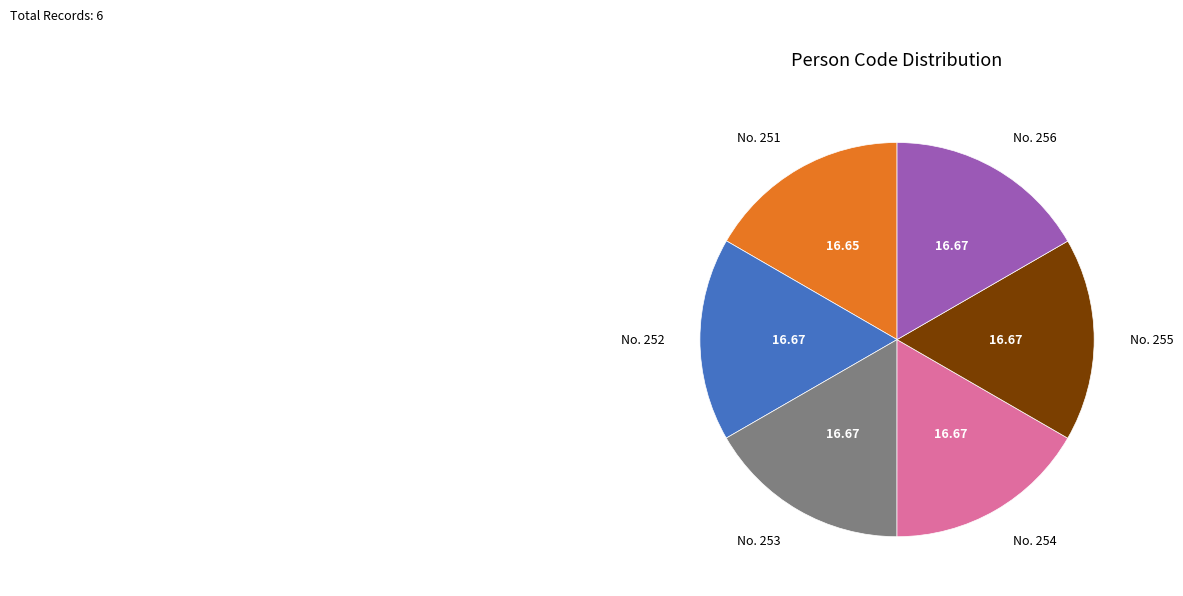

Is the sum of No. 254 and No. 252 greater than half?

No